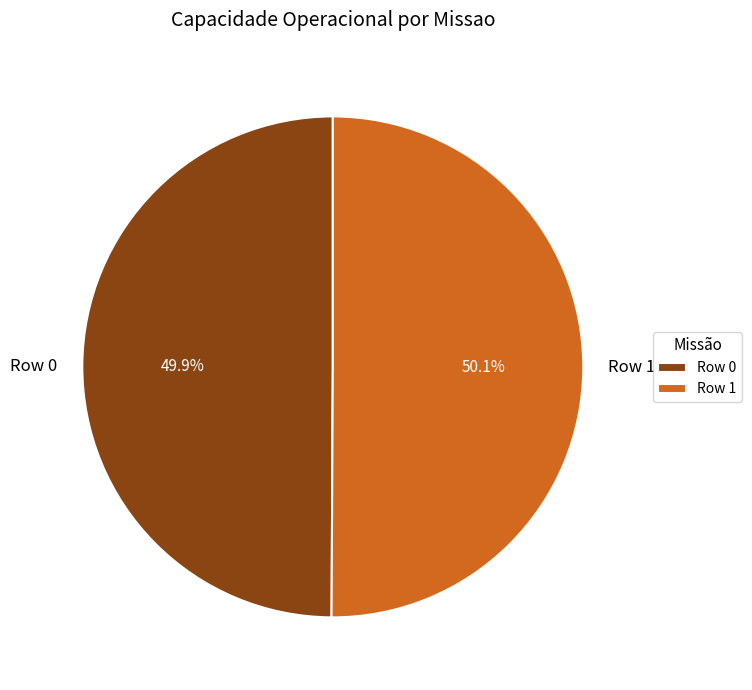

How many segments does this pie chart have?

2